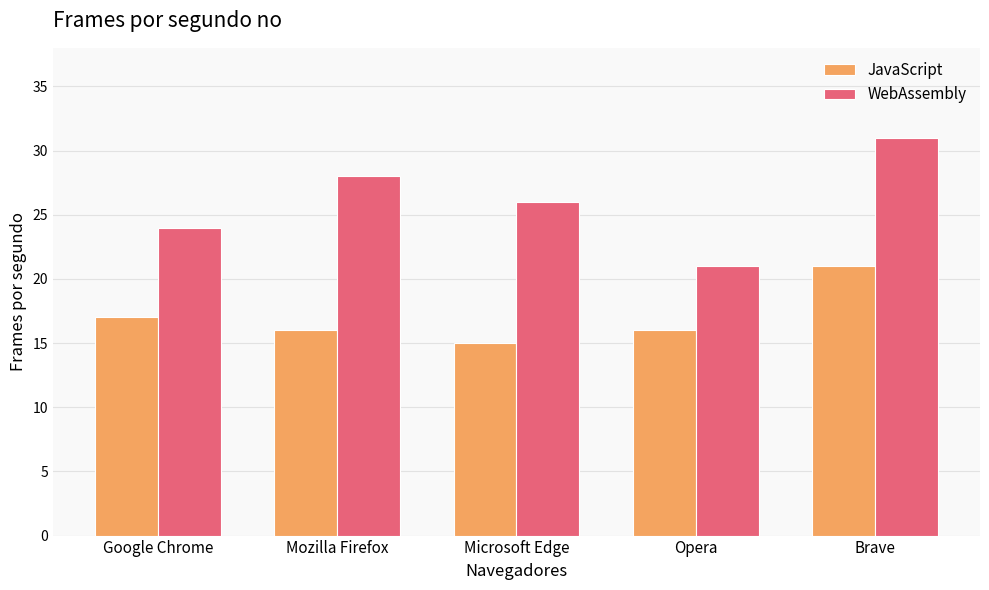

Is the value of JavaScript at Brave greater than the value of WebAssembly at Microsoft Edge?

No